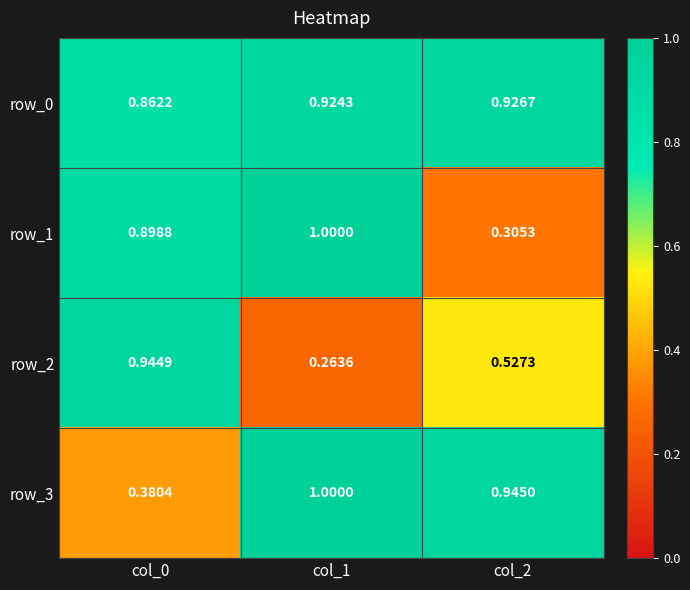

The value of row_0 at col_1 is 1.2. True or false?

False